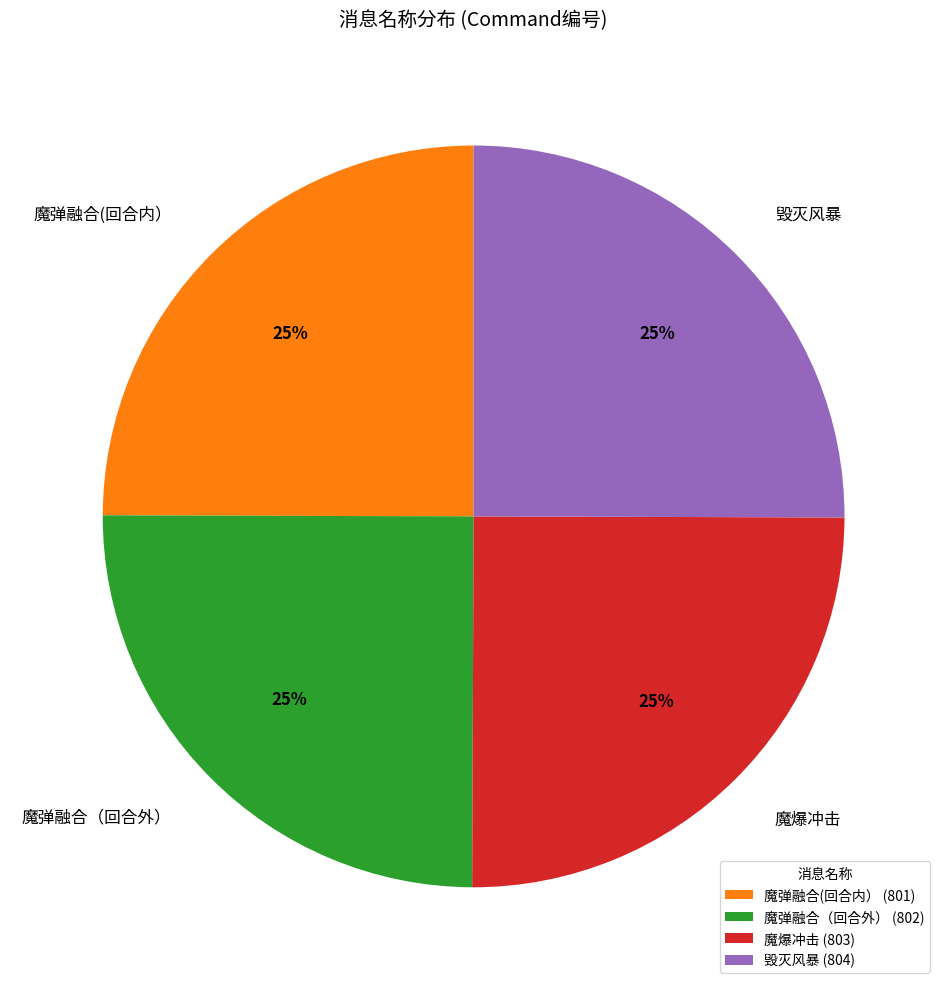

How many slices are in this pie chart?

4